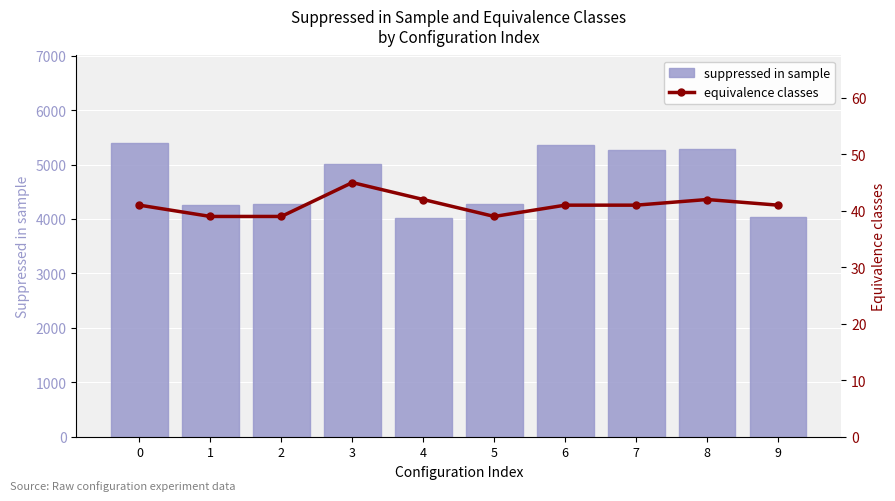

Is it true that suppressed in sample equals 2142 at 9?

False